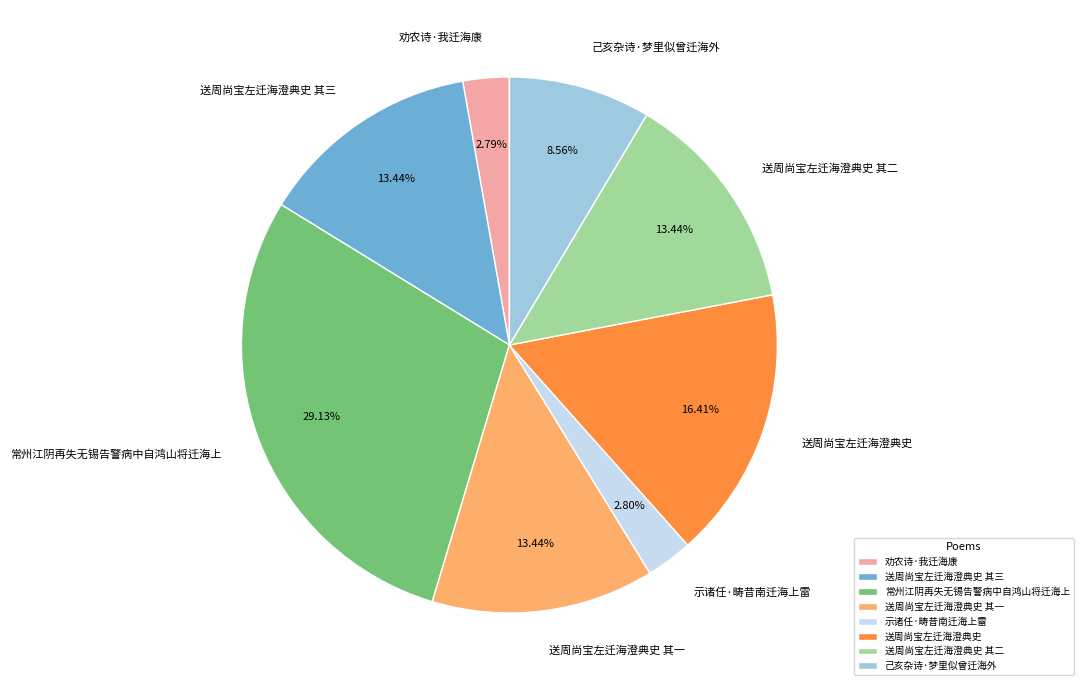

Does 送周尚宝左迁海澄典史 其三 account for over 50% of the chart?

No